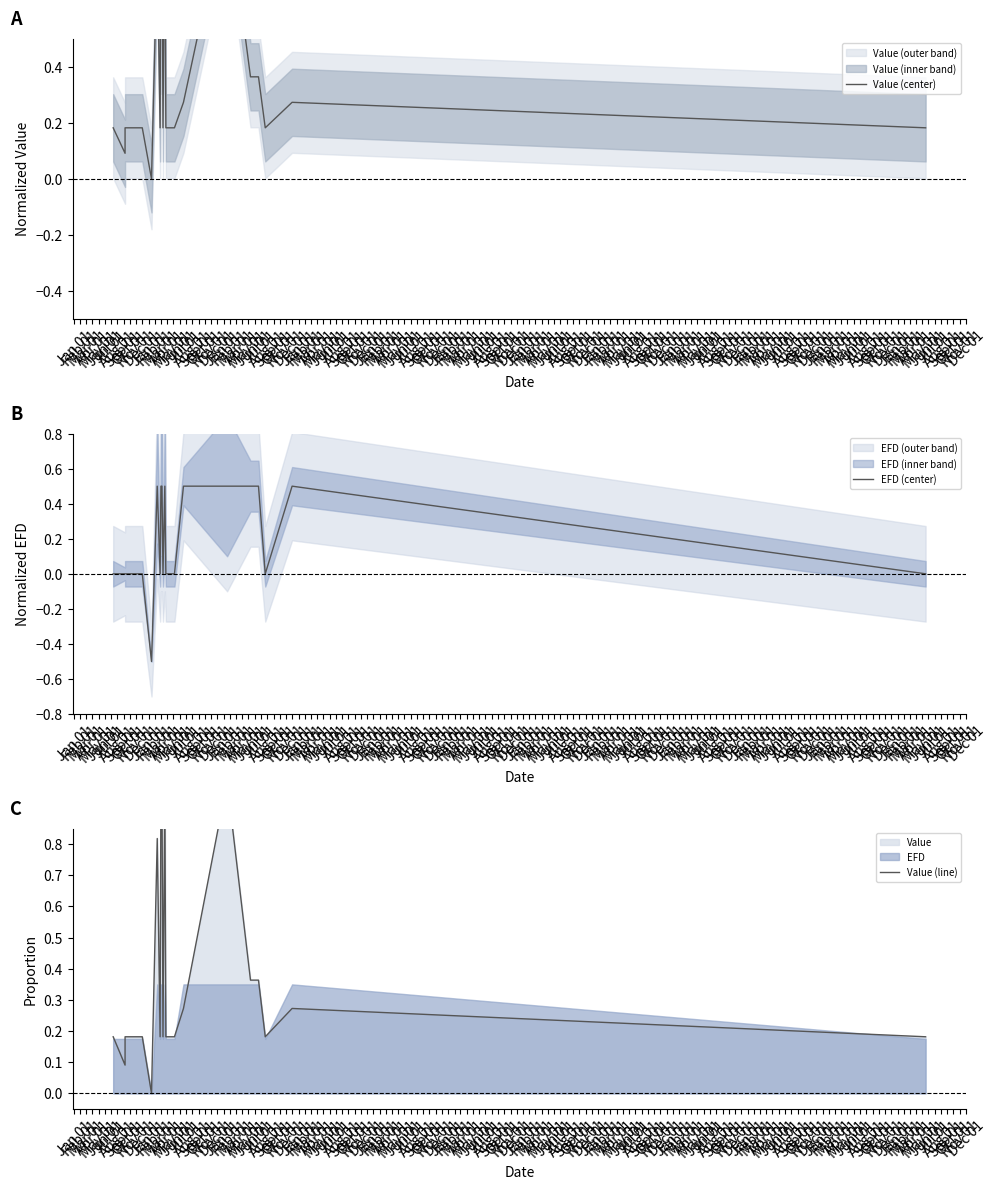

Rank the series at May 01 from lowest to highest value.

EFD (center), Value (center), Value (line)